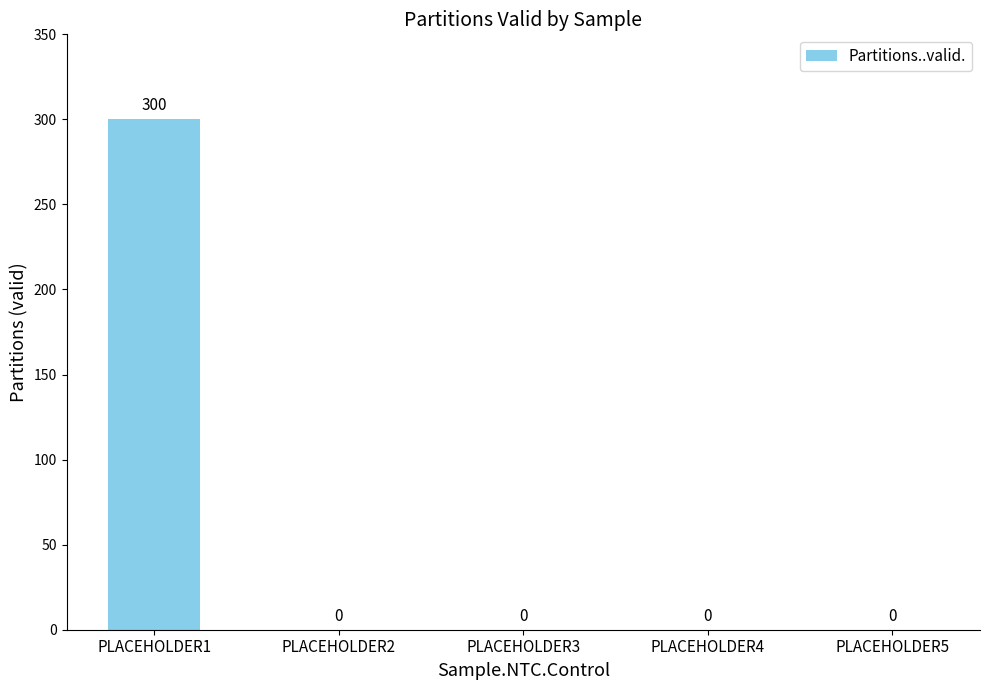

Reading right to left, what are all the values shown in this chart?

0	0	0	0	300